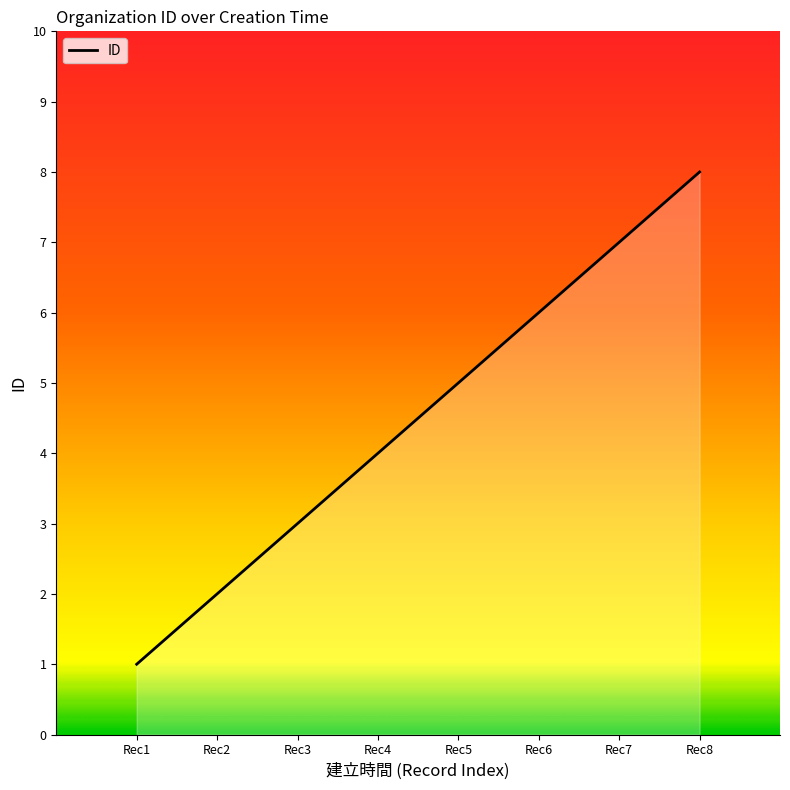

List the labels in order of value, smallest first.

Rec1, Rec2, Rec3, Rec4, Rec5, Rec6, Rec7, Rec8